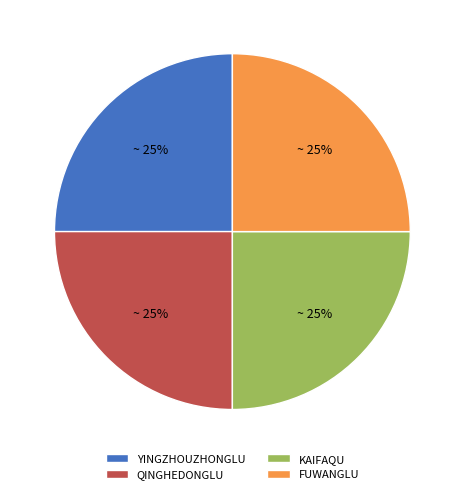

Does QINGHEDONGLU represent more than half of the total?

No